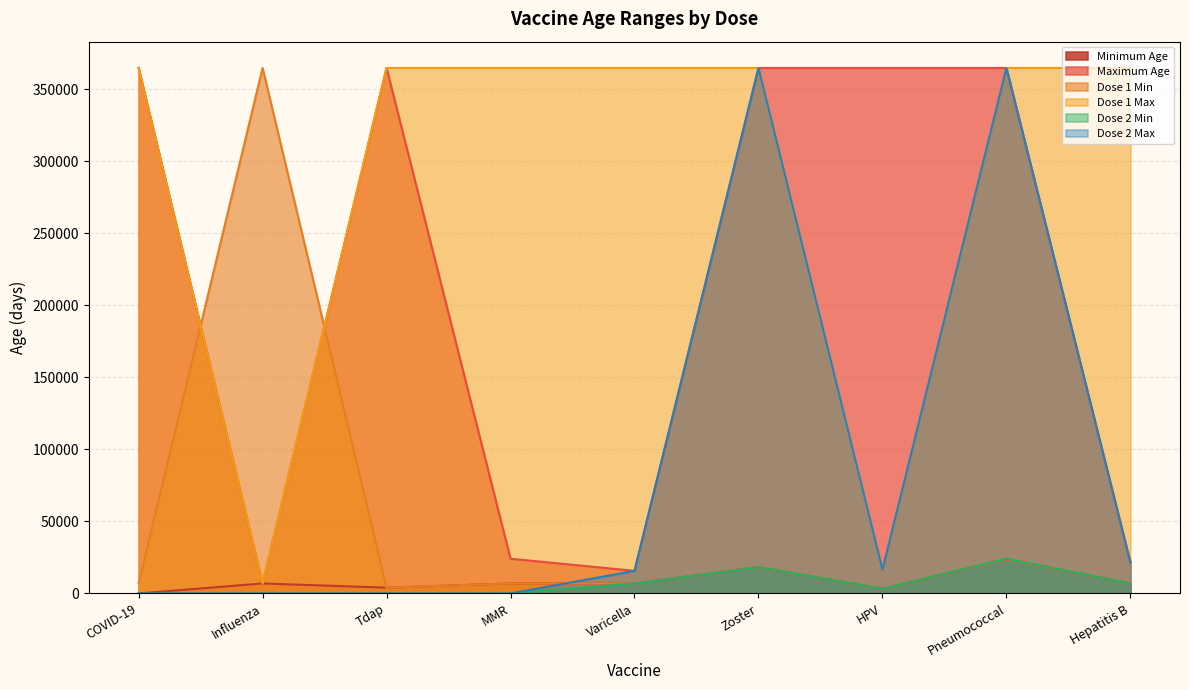

At which category is the sum across all series the highest?

Pneumococcal